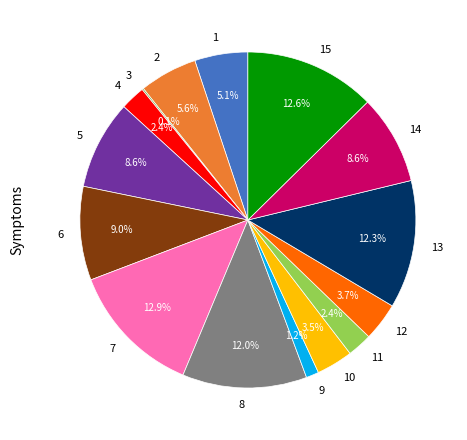

Is 12 the majority of the pie?

No